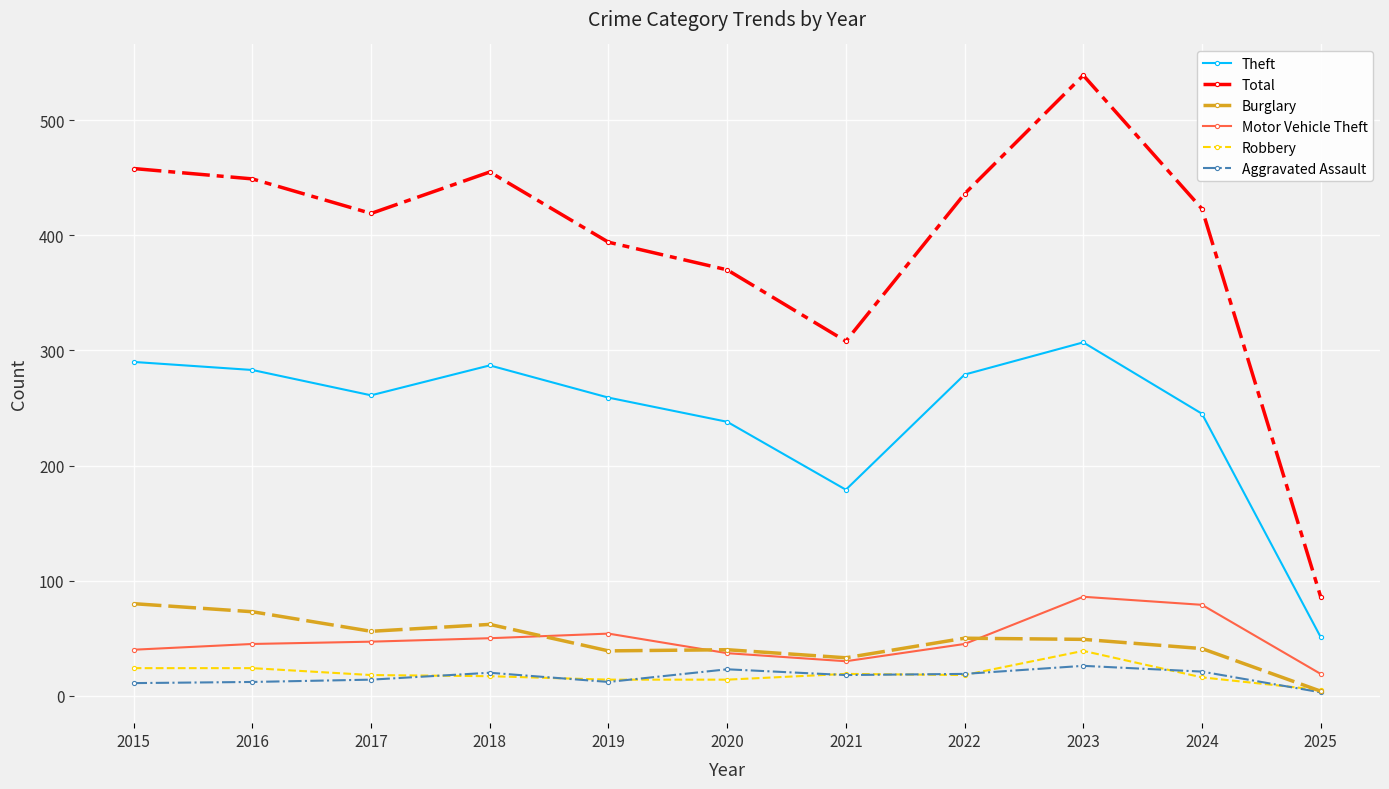

Which category has the highest value in the Robbery series?

2023